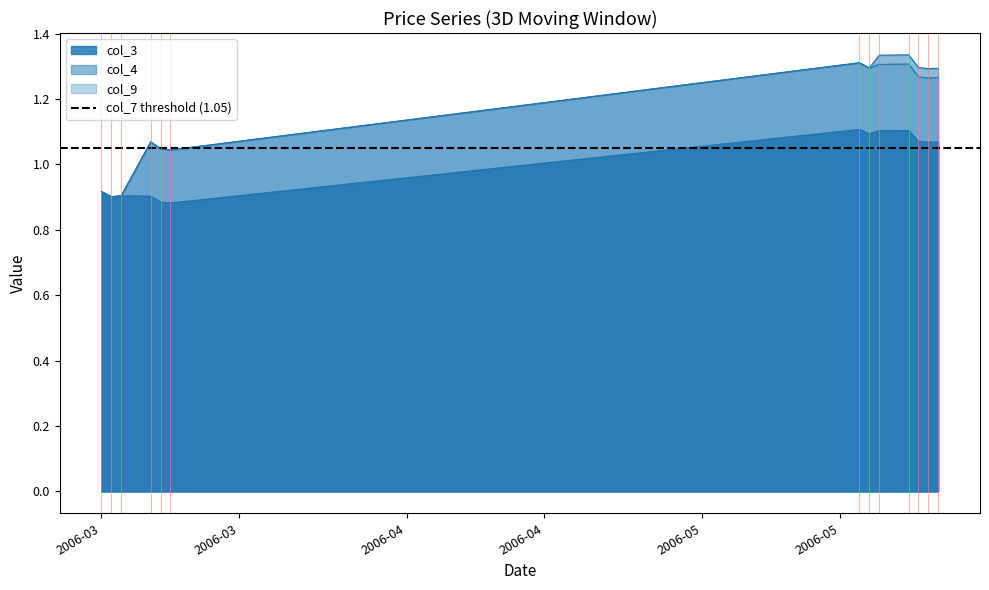

Which series ends up on top after the final intersection of col_4 and col_9?

col_4